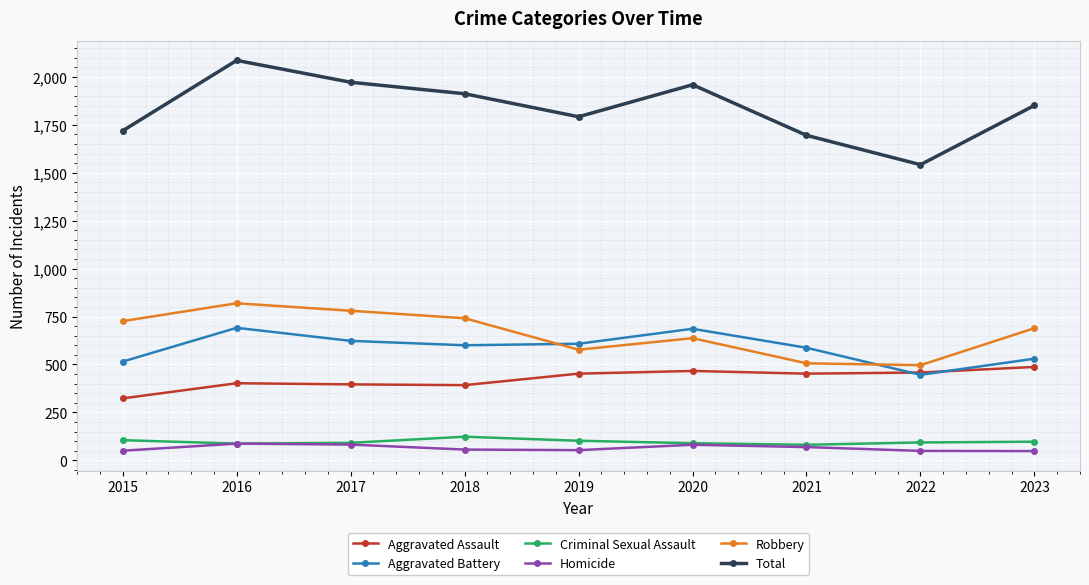

What is the smallest value displayed?

48